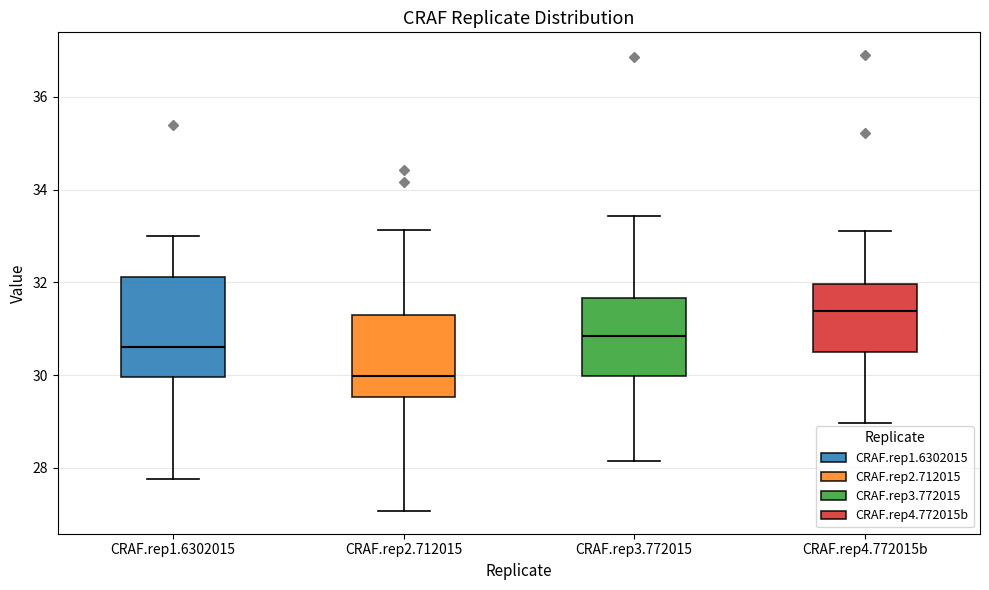

Where does the upper whisker of the box for CRAF.rep3.772015 end on the y-axis? The values are not printed on the chart, so give them approximately, as read against the axis.

33.4